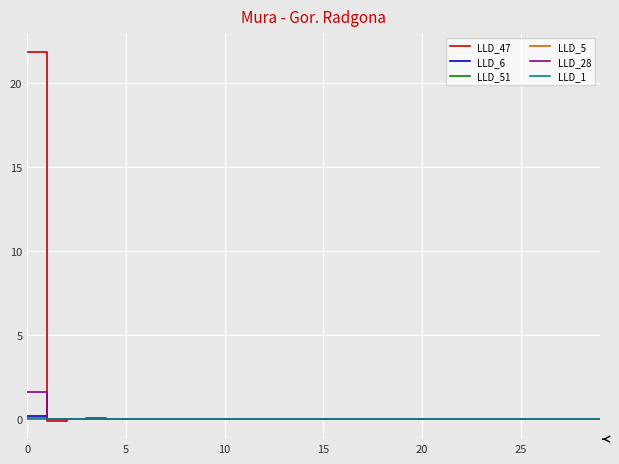

Which series has the widest spread of values?

LLD_47